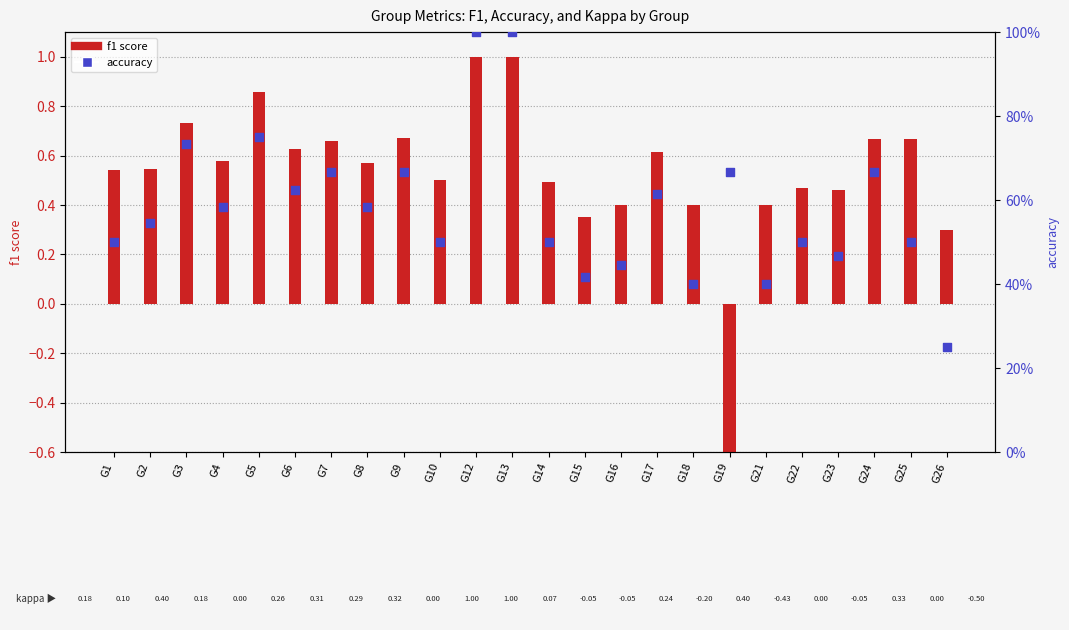

Which series contains the highest Y value?

f1